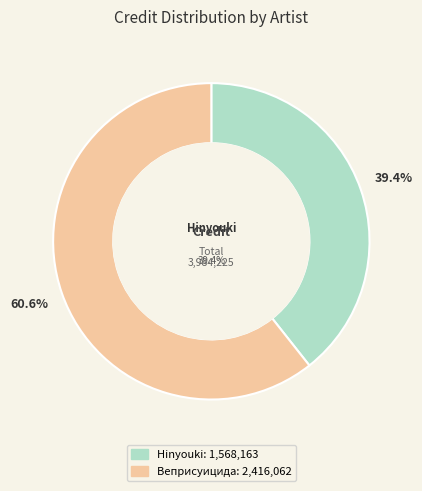

Is there any slice that represents more than half of the pie?

Yes